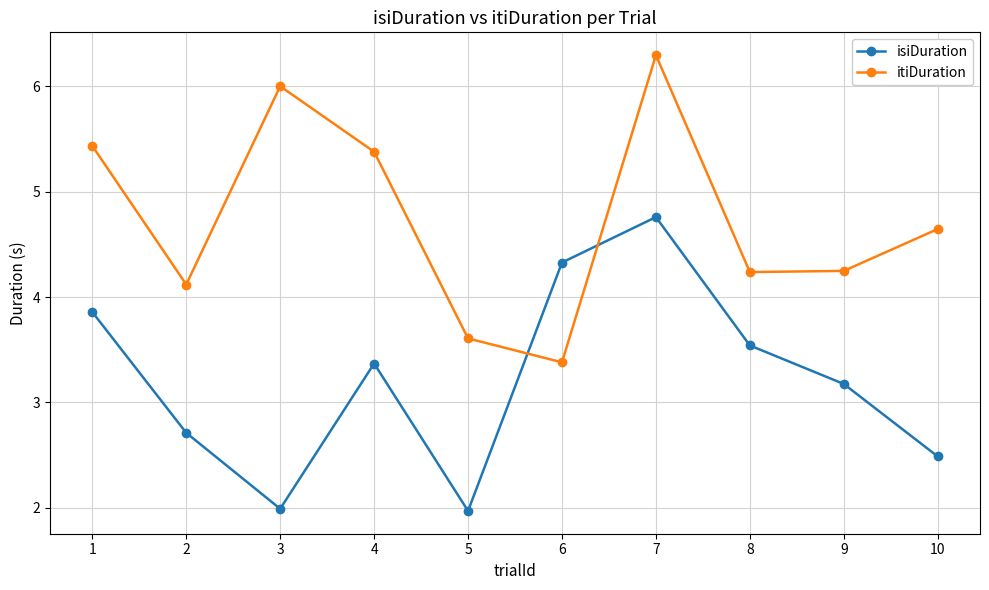

Is the value of itiDuration at 10 greater than the value of isiDuration at 8?

Yes